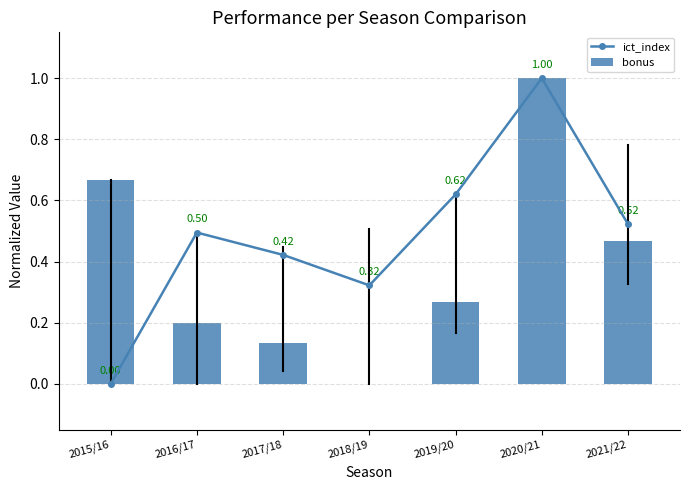

What is the difference between the ict_index values at 2016/17 and 2018/19?

0.2